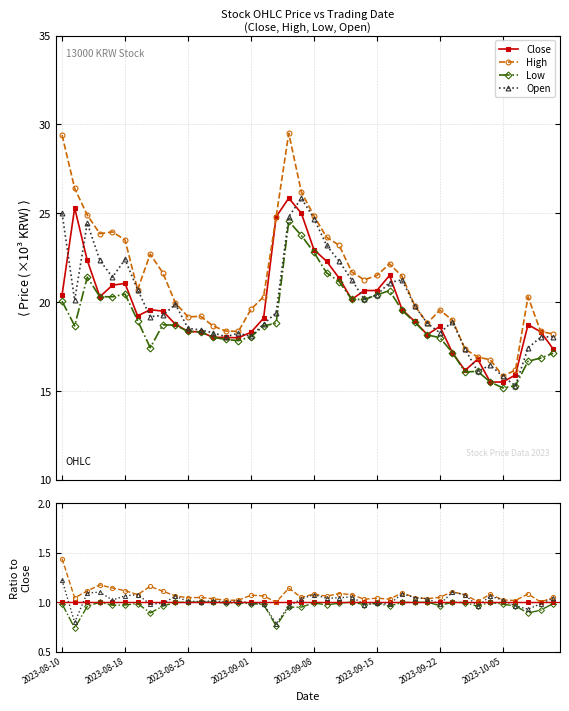

True or false: Low and Close intersect in this chart.

False